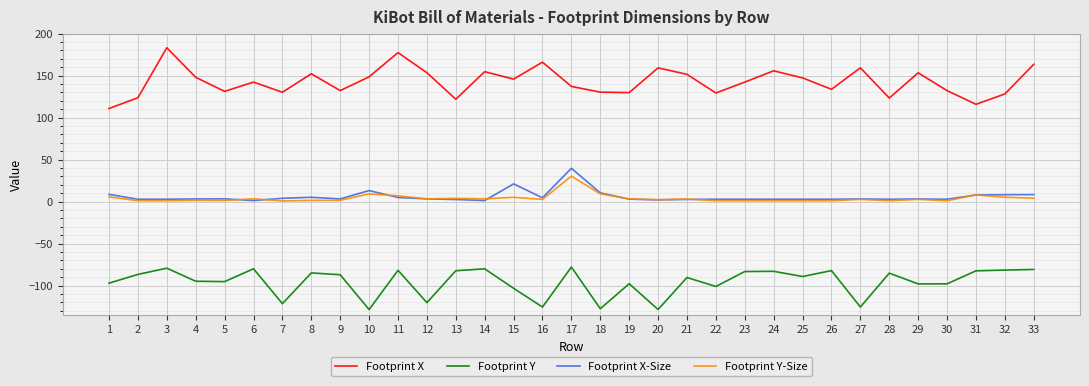

True or false: Footprint Y and Footprint X-Size intersect in this chart.

False